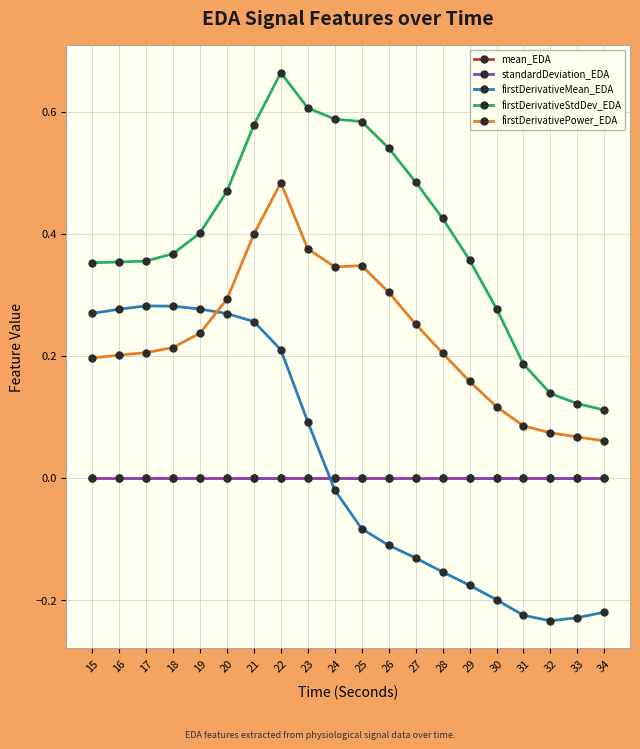

Between 18 and 29, which series saw the biggest shift?

firstDerivativeMean_EDA